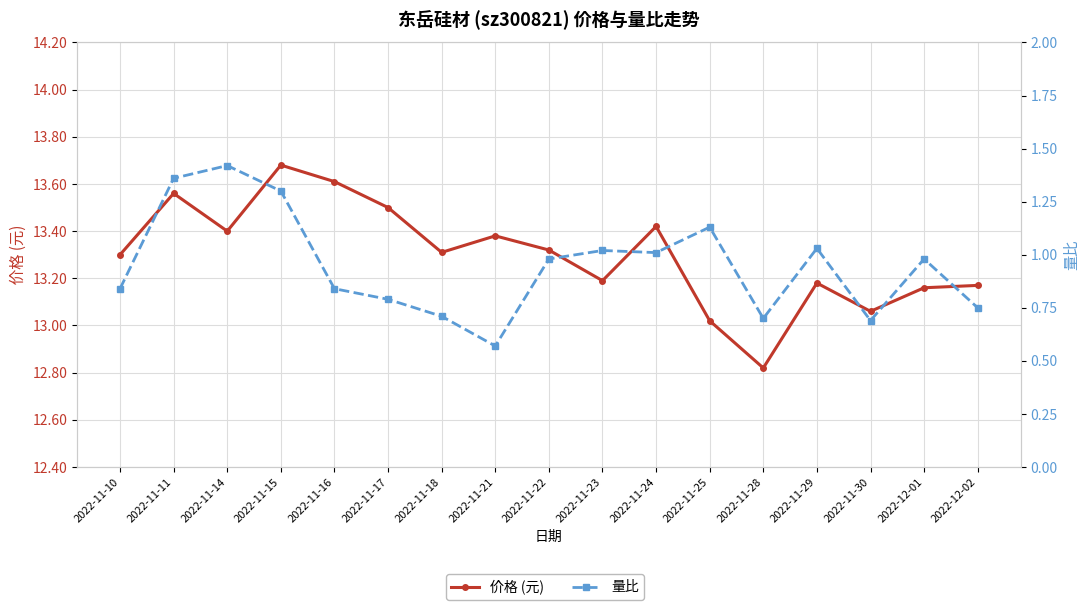

Which series has the largest total across all categories?

价格 (元)